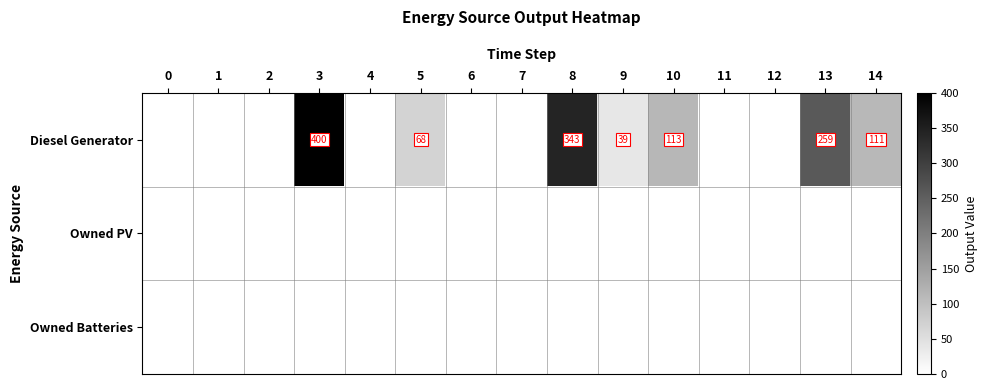

Is it true that Diesel Generator equals 127 at 8?

False